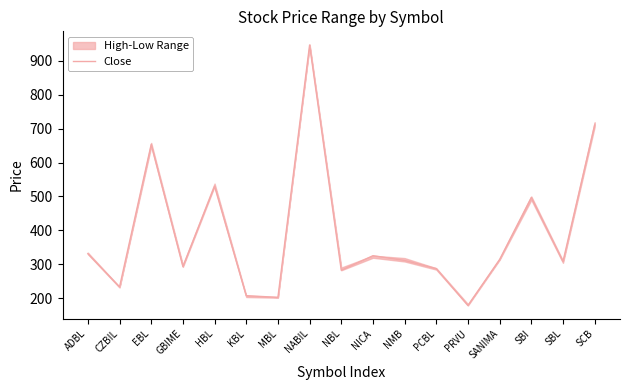

What is the maximum value shown in the chart?

947